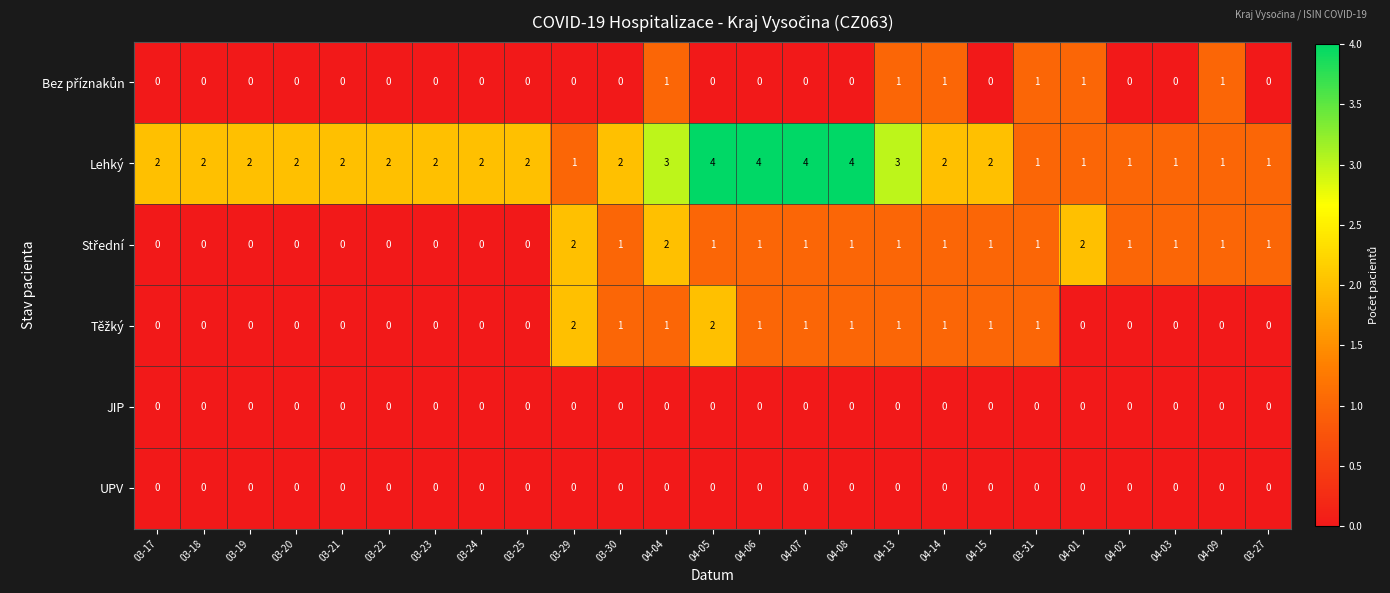

Which series has the largest total across all categories?

Lehký